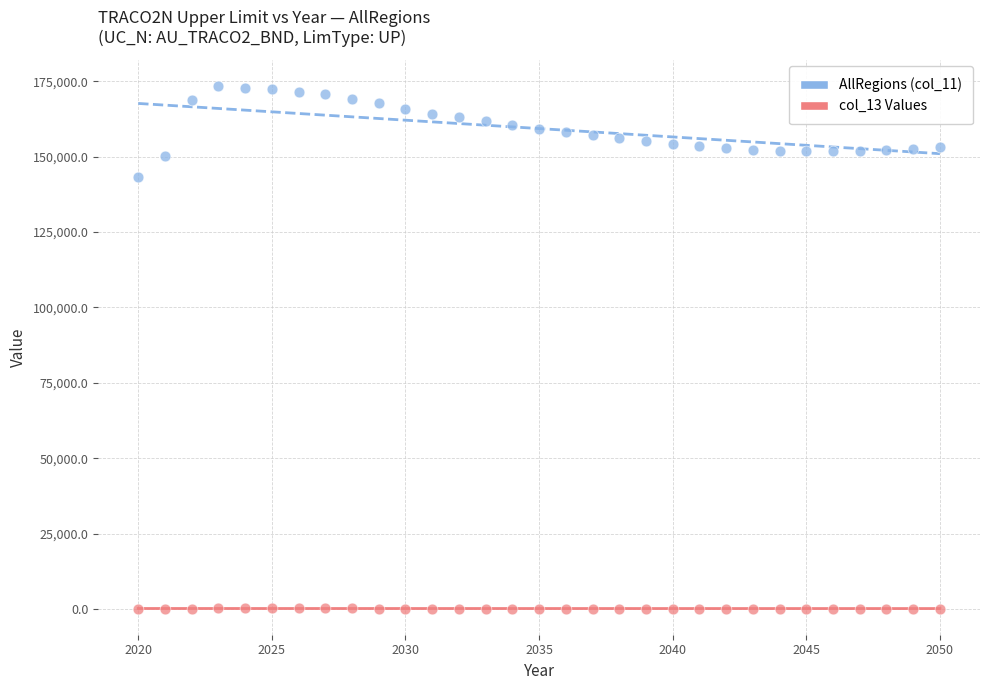

What are all the series names shown in the legend?

AllRegions (col_11), col_13 Values